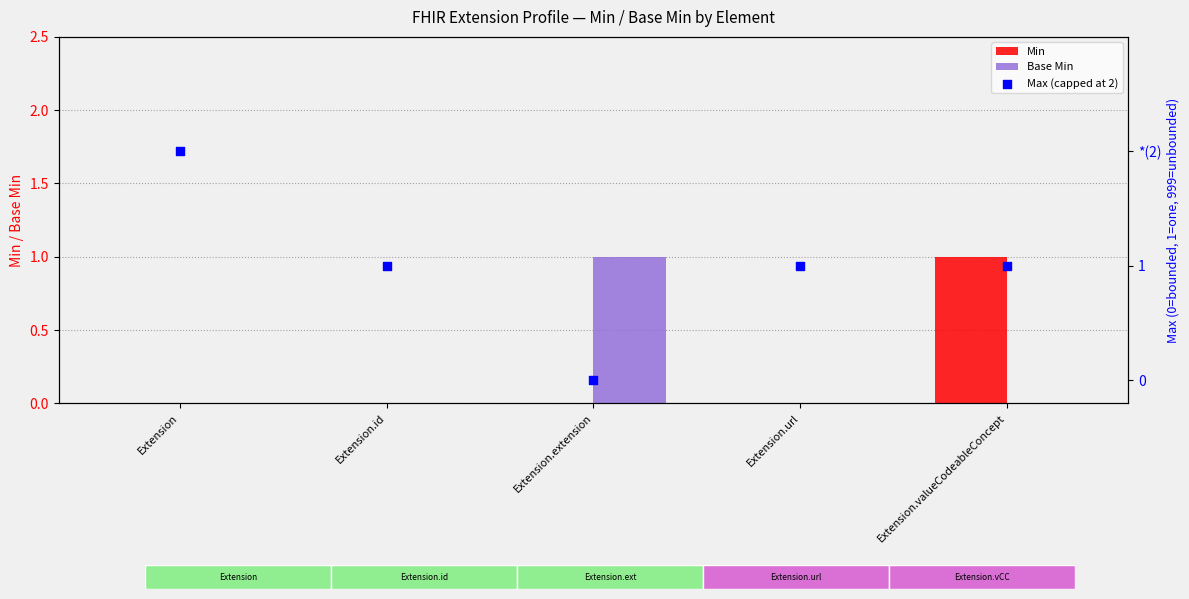

Which series reaches the maximum Y coordinate?

Max (capped at 2)